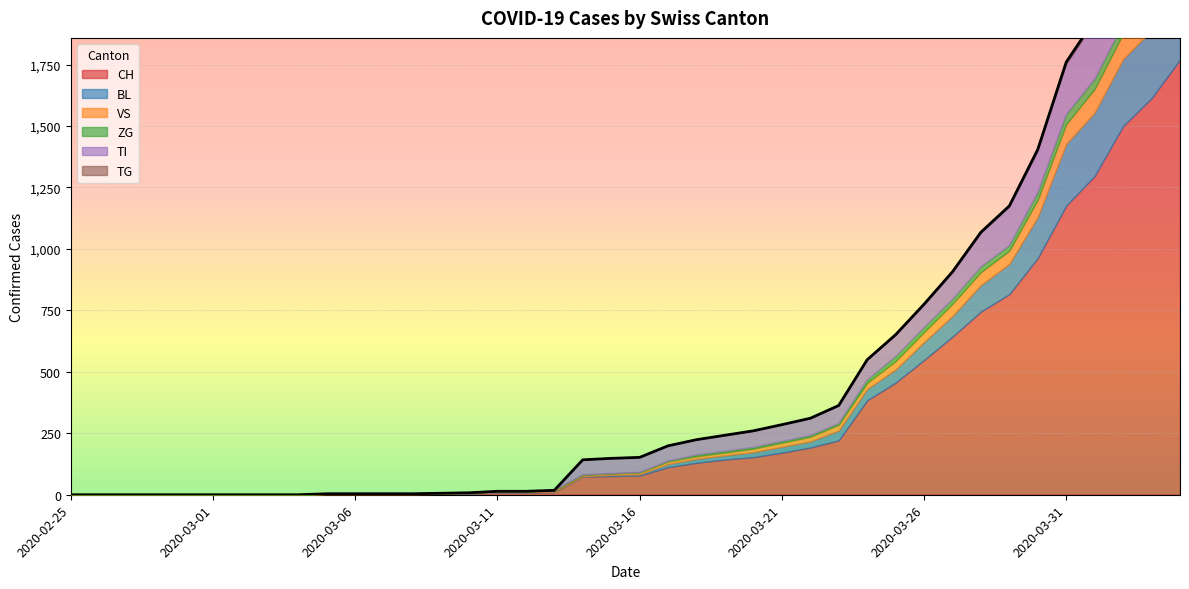

What position from the right is 2020-03-22?

14